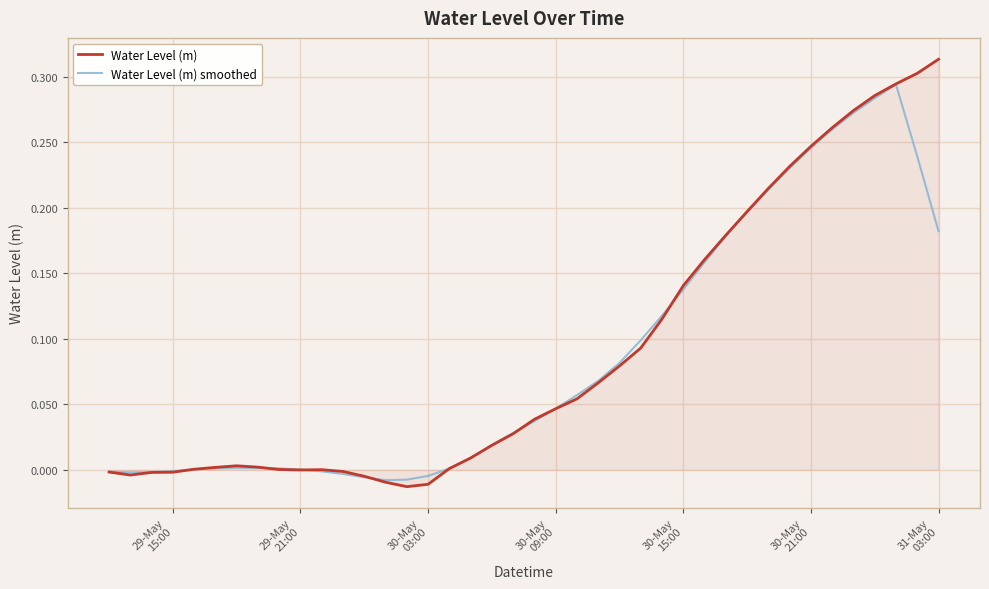

Rank the series by their maximum value, from lowest to highest.

Water Level (m) smoothed, Water Level (m)